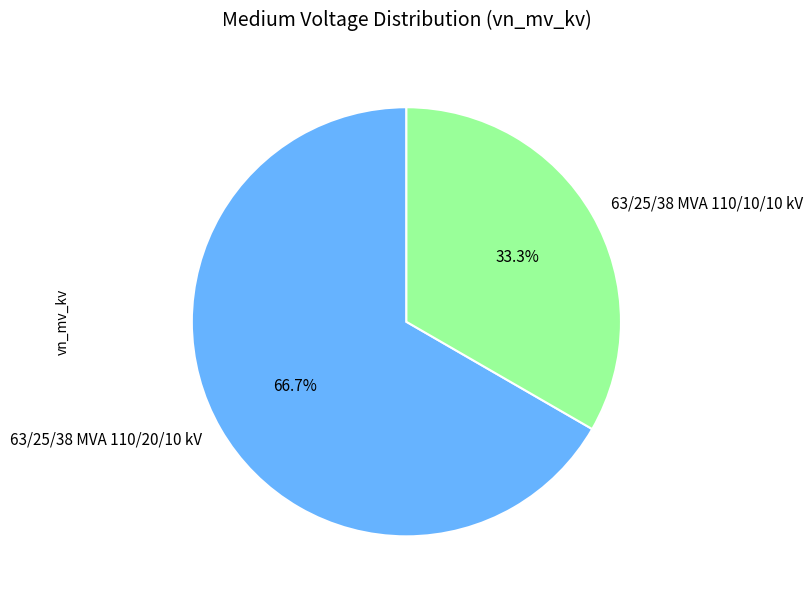

To the nearest percent, what portion does 63/25/38 MVA 110/10/10 kV represent?

33%